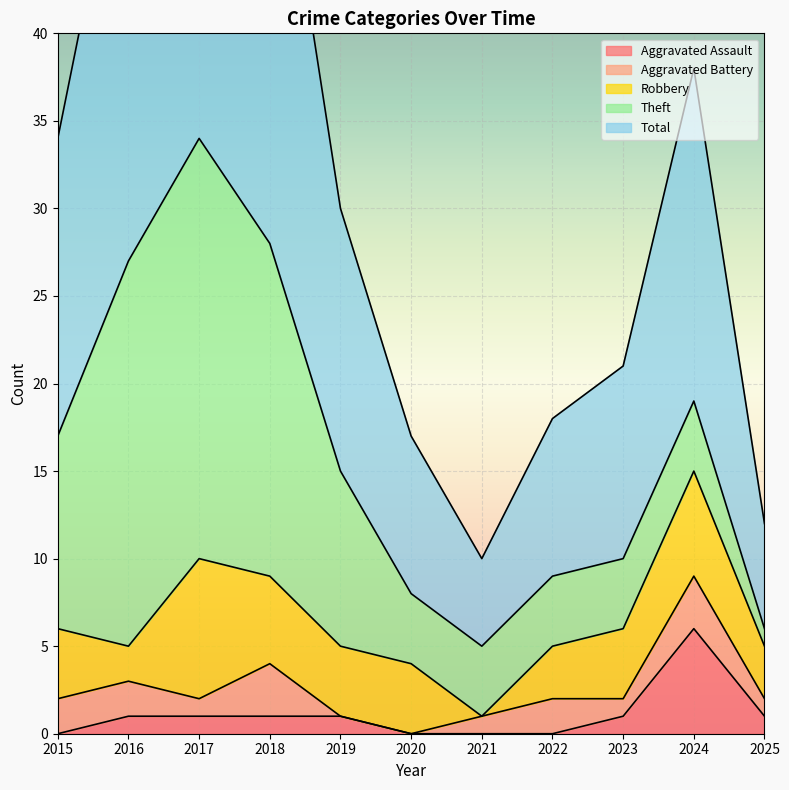

True or false: Robbery and Aggravated Assault intersect in this chart.

False